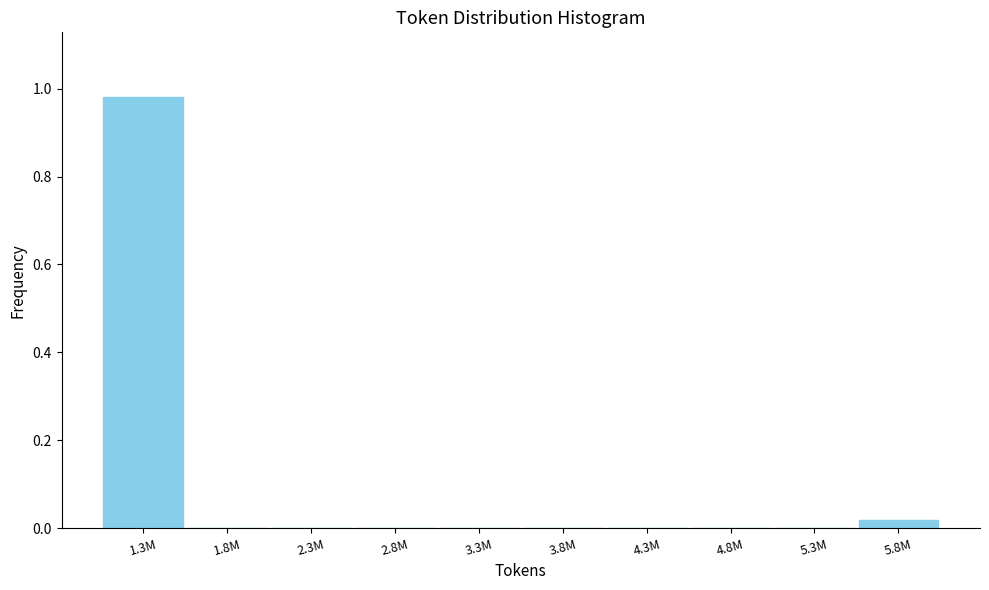

The chart shows a value of 0.0 at 1.8M. True or false?

True